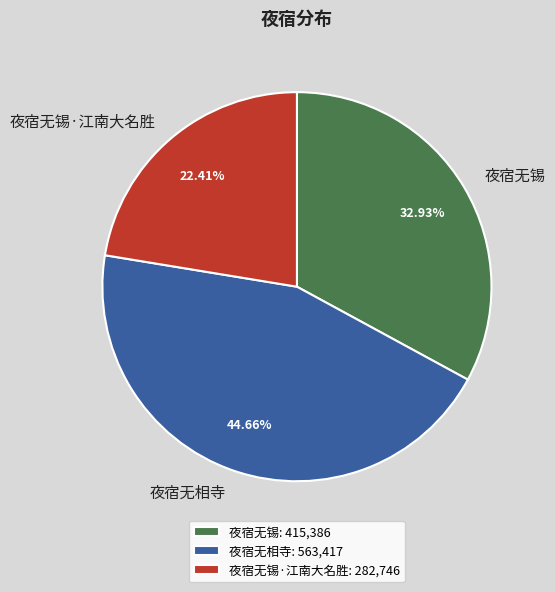

Approximately how many times larger is the value at 夜宿无相寺 compared to 夜宿无锡?

1.4